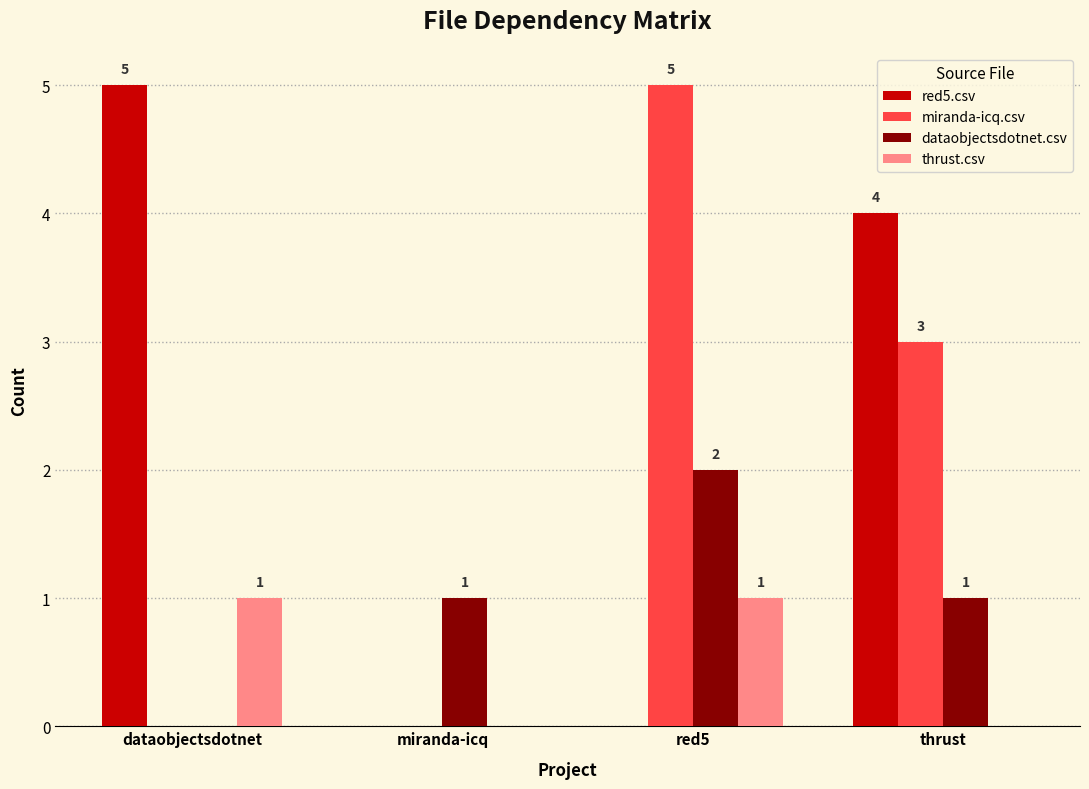

What is the sum of all miranda-icq.csv values?

8